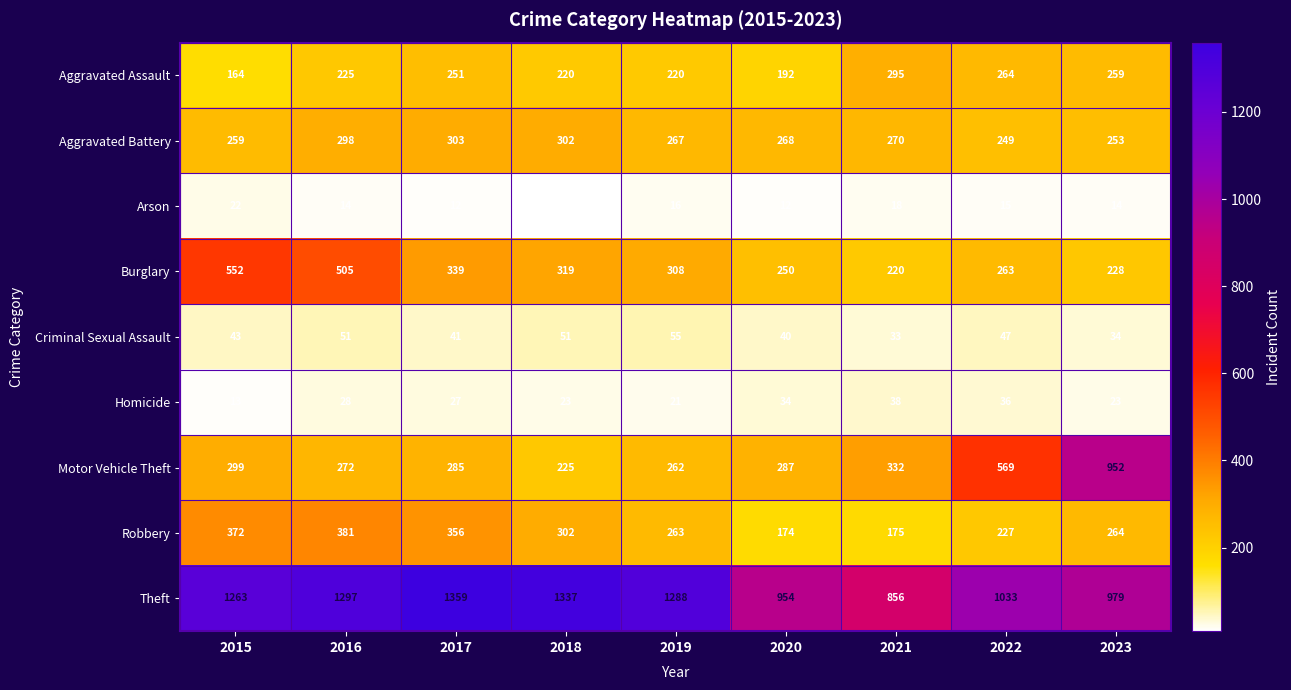

What is the spread (max minus min) of values at 2021?

838